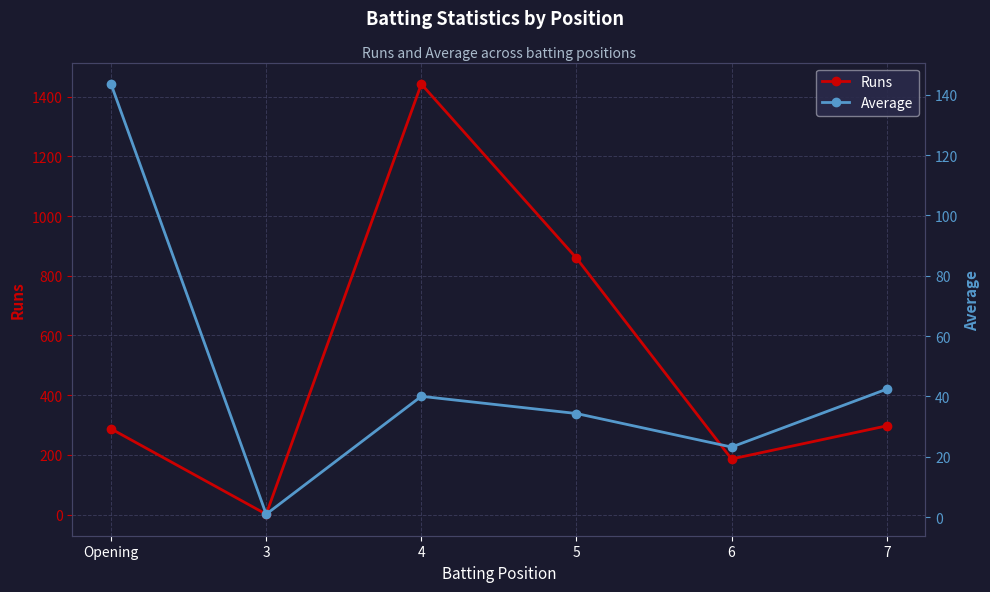

Rank the categories by Average value from lowest to highest.

3, 6, 5, 4, 7, Opening